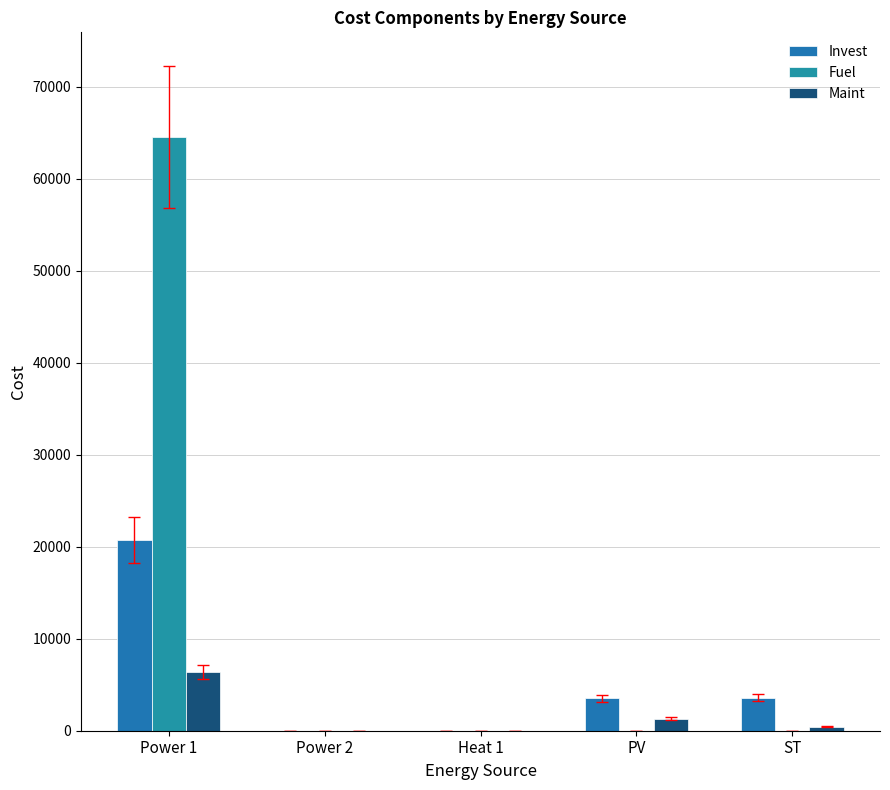

What is the difference between the Invest values at Power 1 and Heat 1?

20720.7